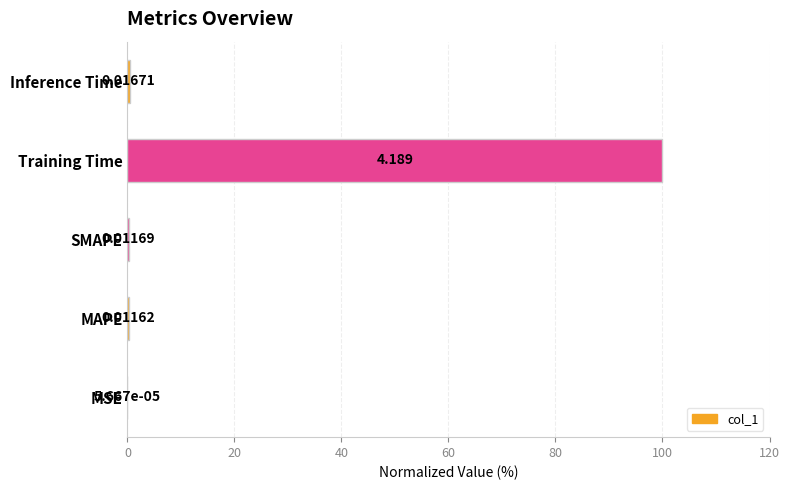

At which label is the value closest to 50?

Inference Time